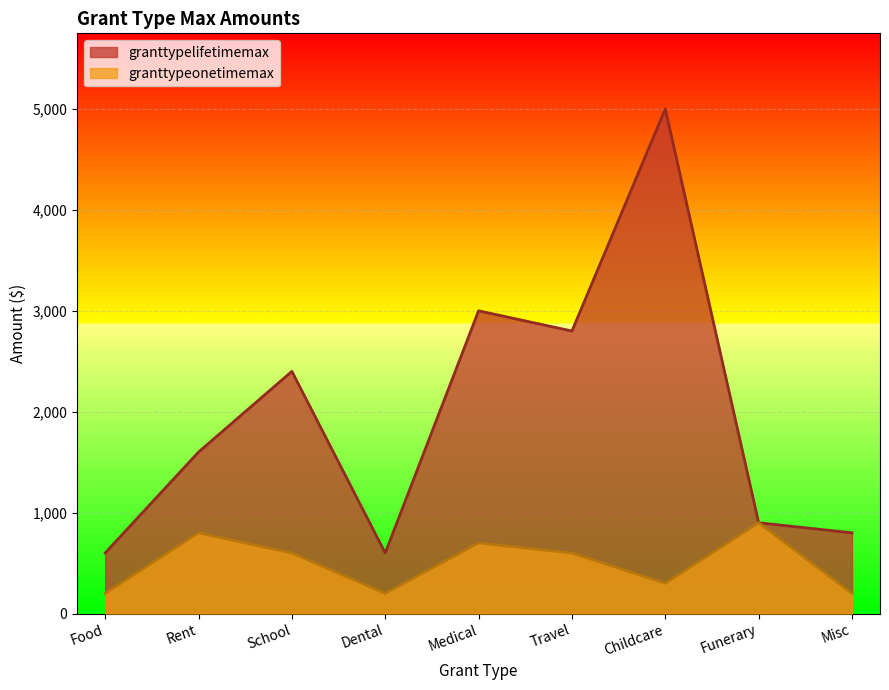

The granttypeonetimemax series shows 195 at Childcare. True or false?

False